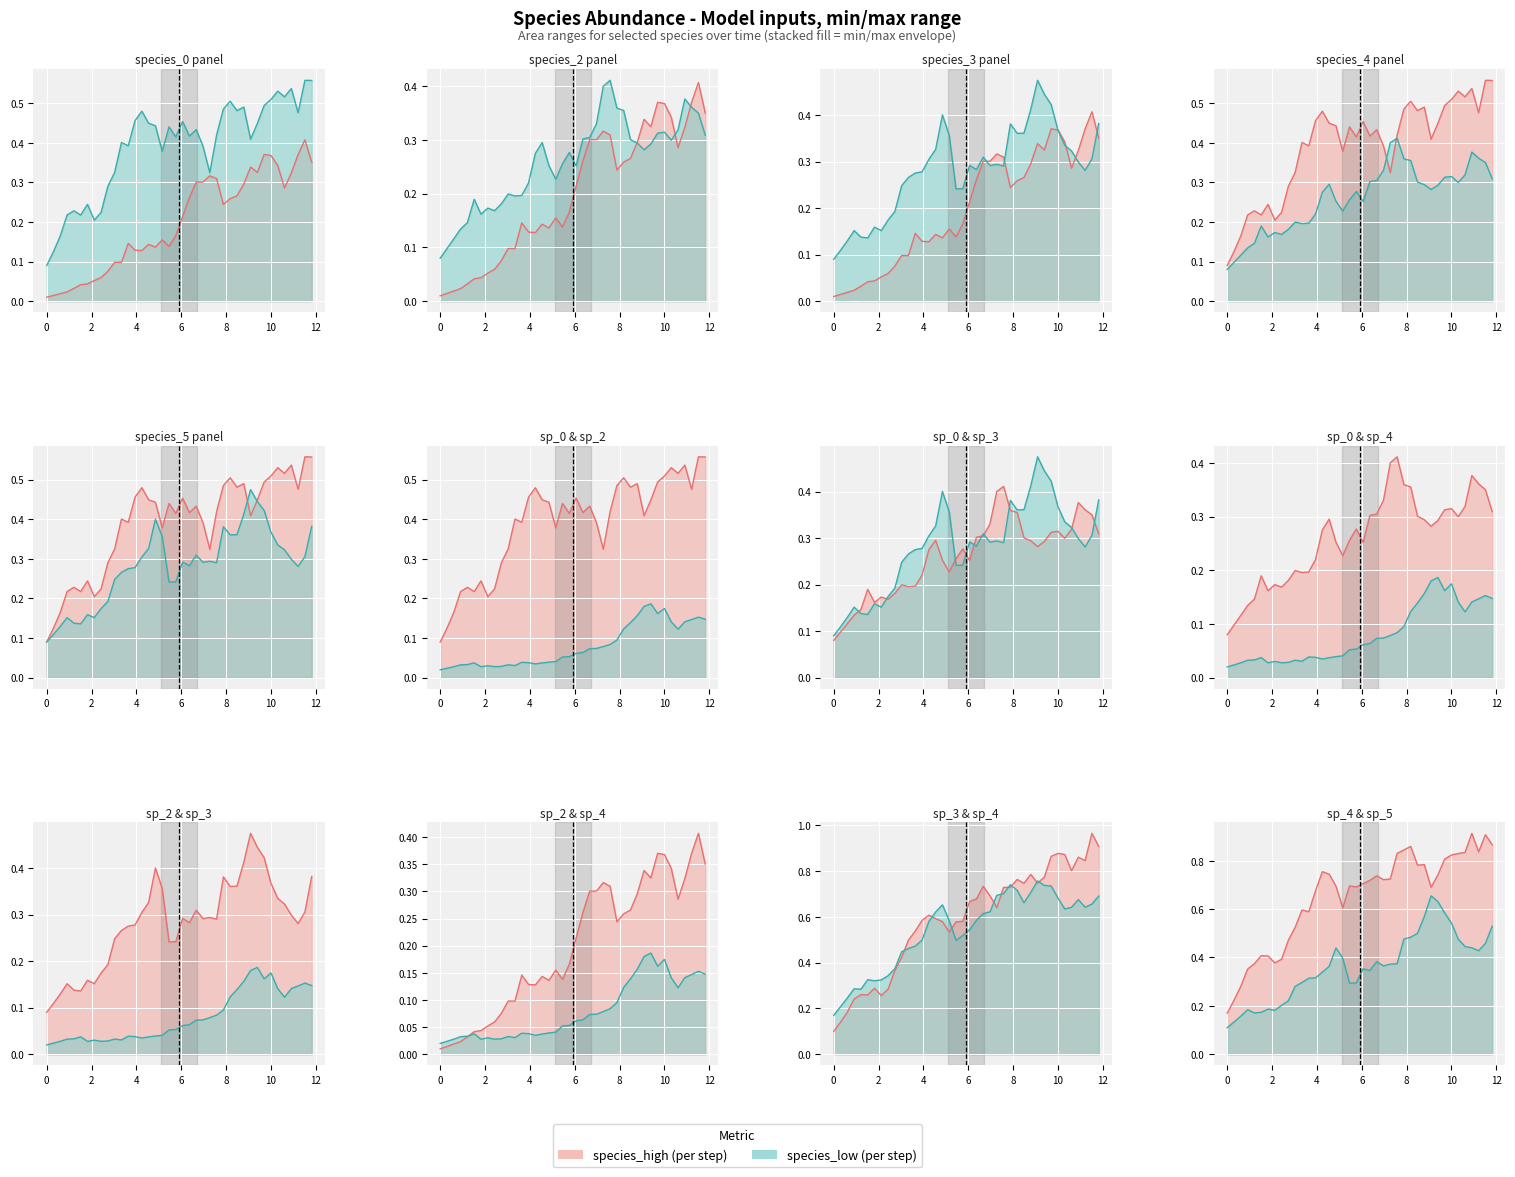

In species_4, how many points are lower than both neighbors (excluding endpoints)?

8